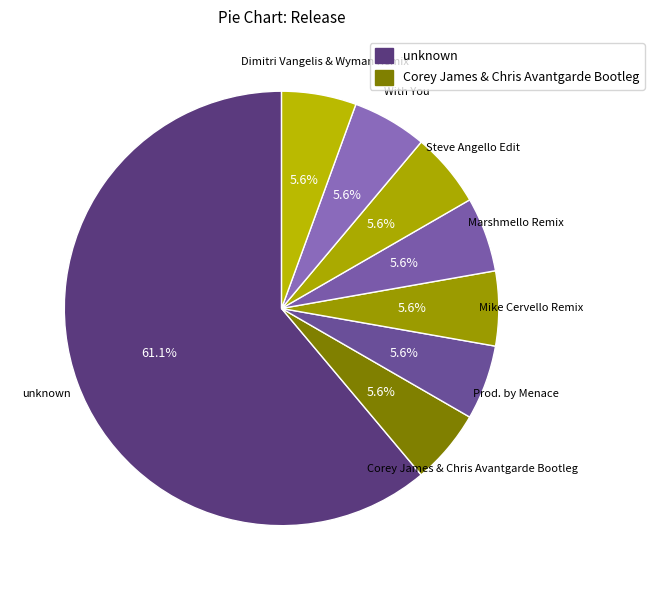

How many segments does this pie chart have?

8